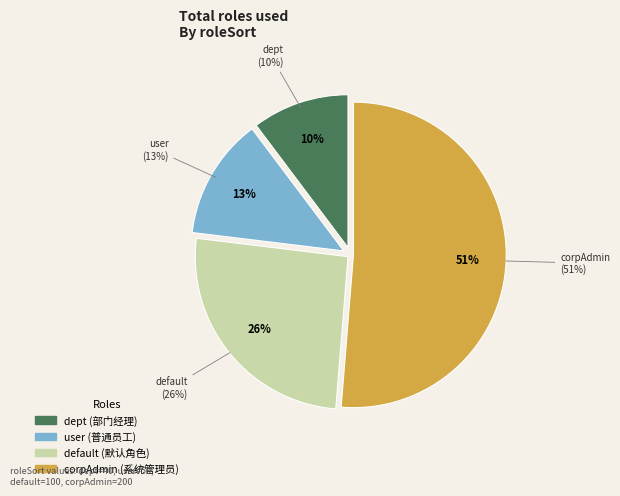

Rank the categories by value from lowest to highest.

dept, user, default, corpAdmin